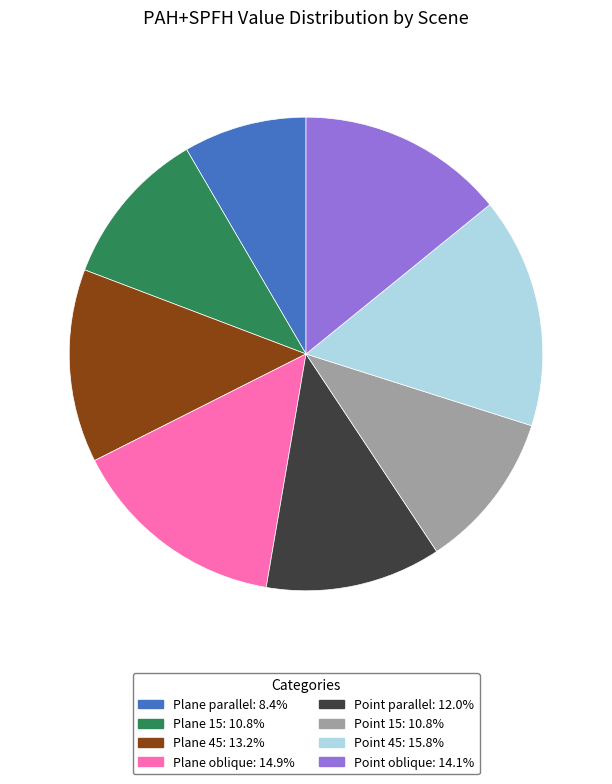

Do Plane parallel: 8.4% and Plane oblique: 14.9% together represent more than half of the pie?

No